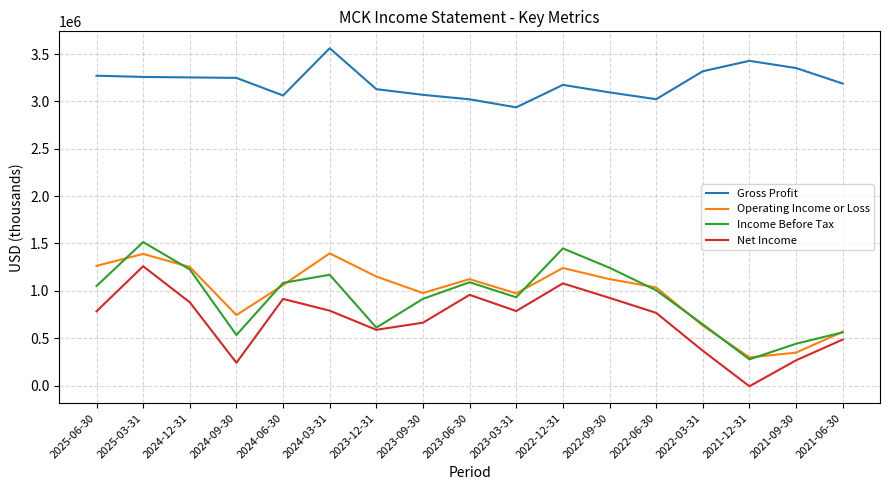

What is the difference between the Operating Income or Loss values at 2024-06-30 and 2023-09-30?

84000